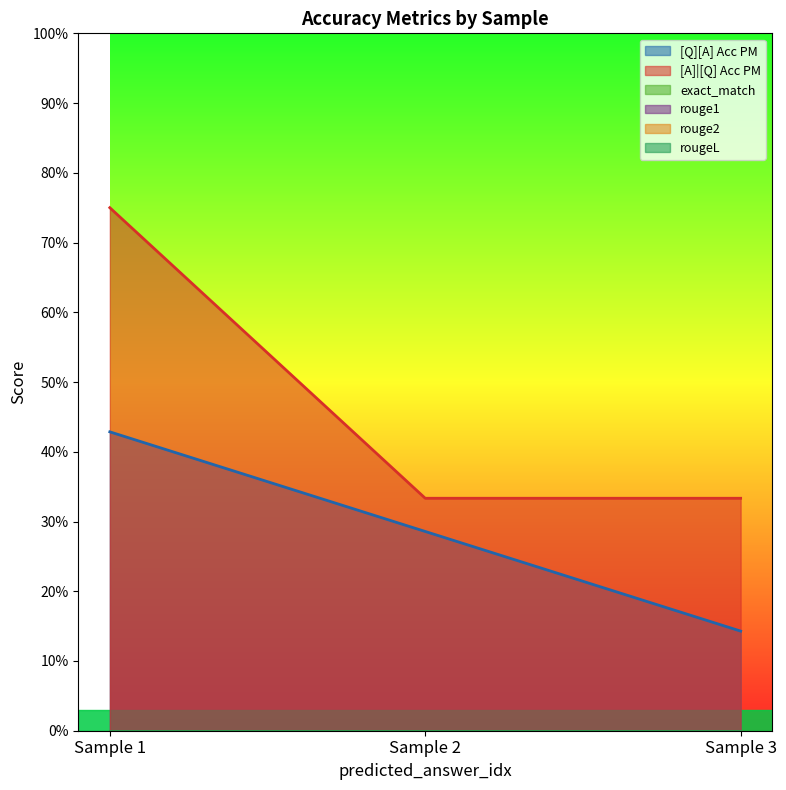

Is the value of exact_match at 0 greater than the value of rouge2 at 0?

No